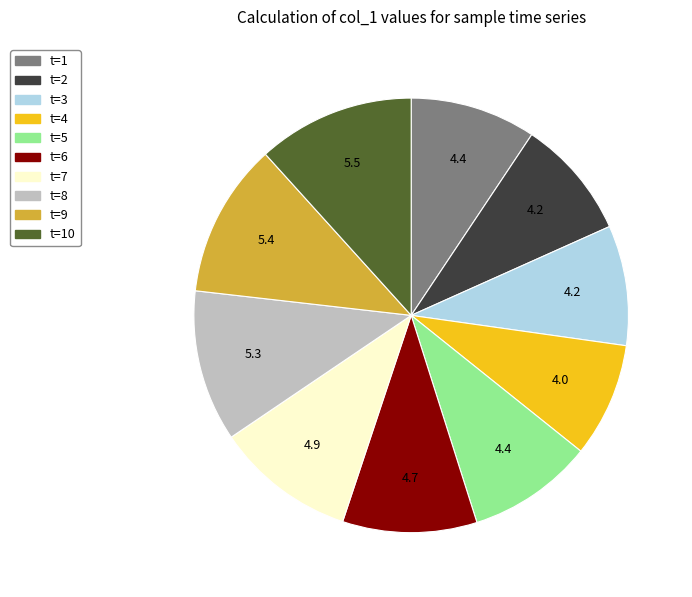

Is there a majority slice in this chart?

No